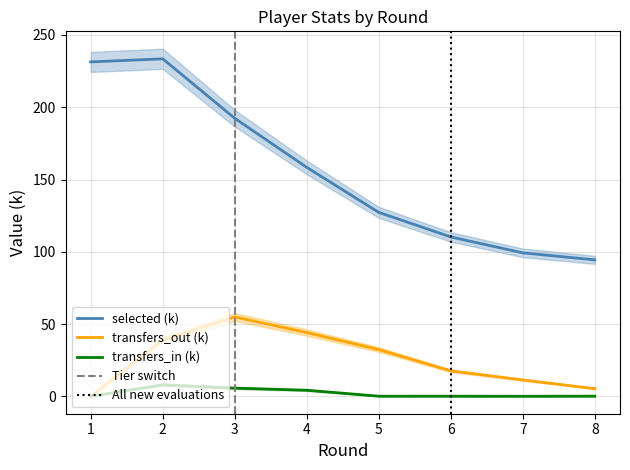

What is the difference between the second highest and second lowest values in the transfers_out series?

38.8